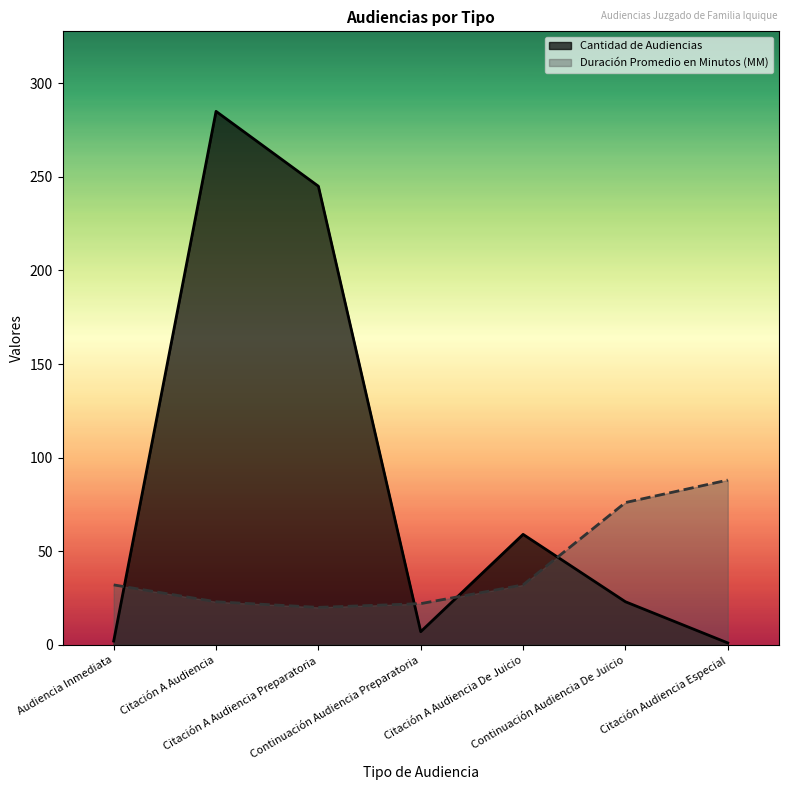

What is the label of the 2nd point from the right?

Continuación Audiencia De Juicio